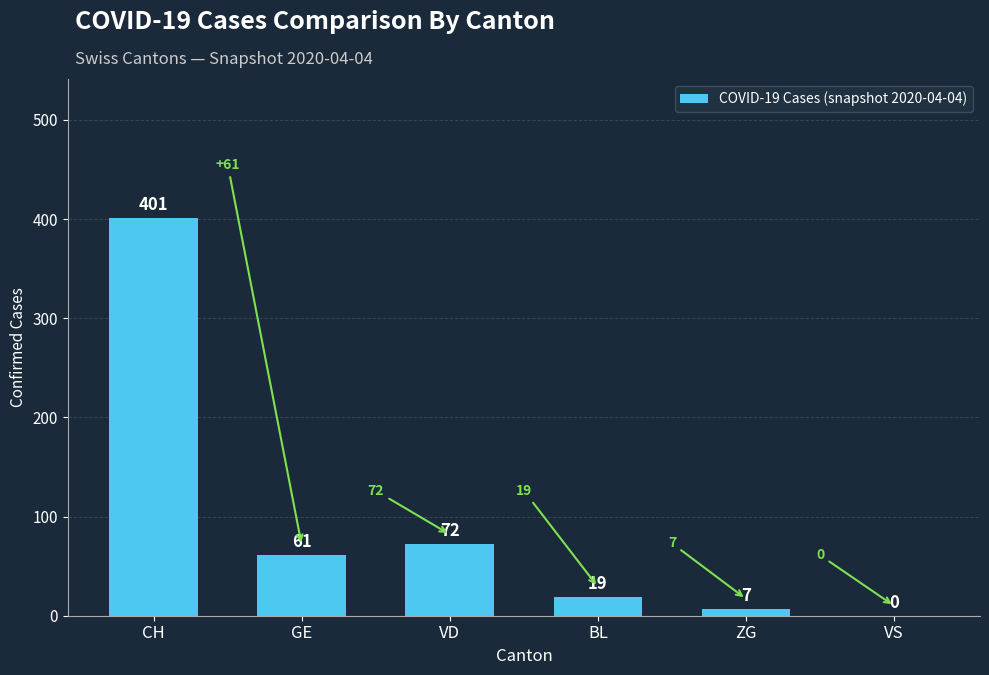

Where is the data nearest to the value 200?

VD